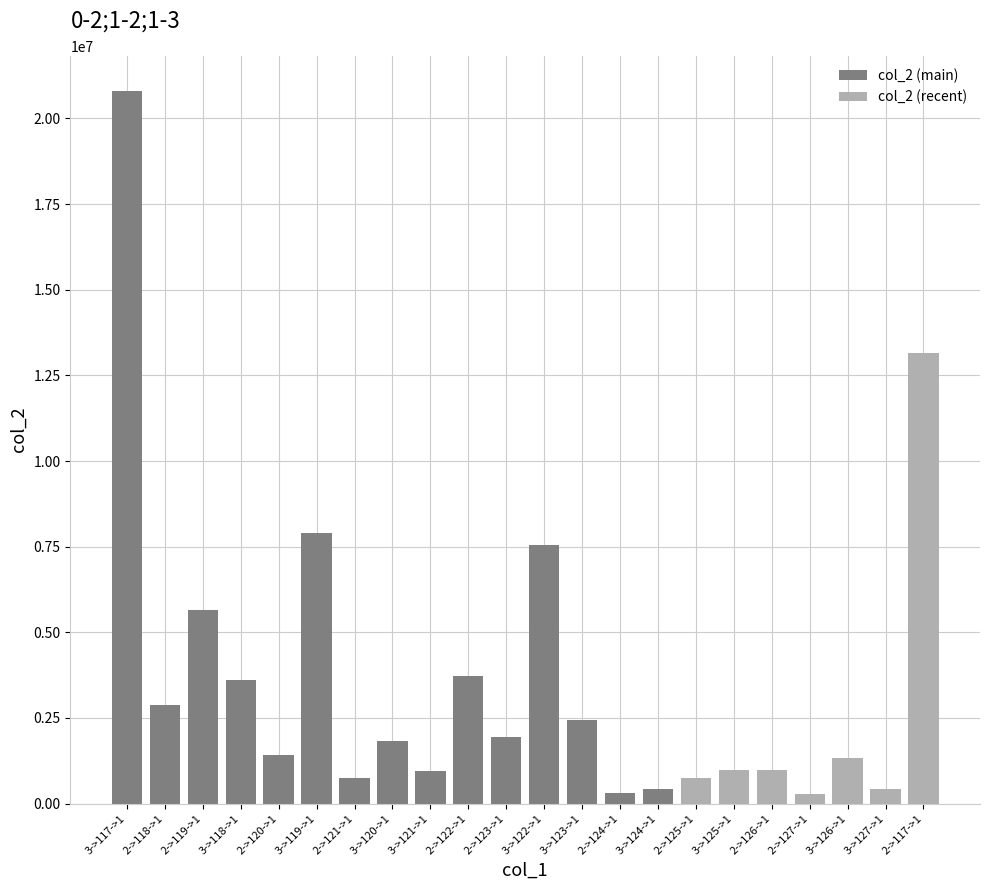

How many categories are shown in the chart?

22